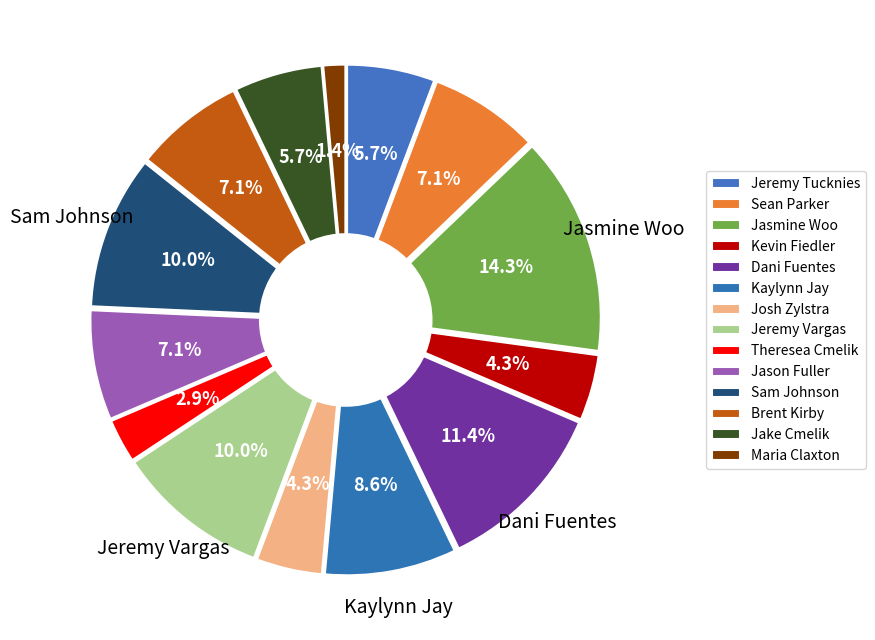

To the nearest percent, what portion does Sam Johnson represent?

10%